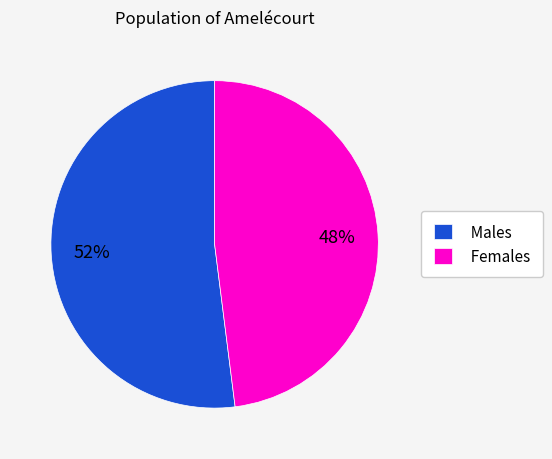

To the nearest percent, what is the difference between the largest and smallest slice percentages?

4%